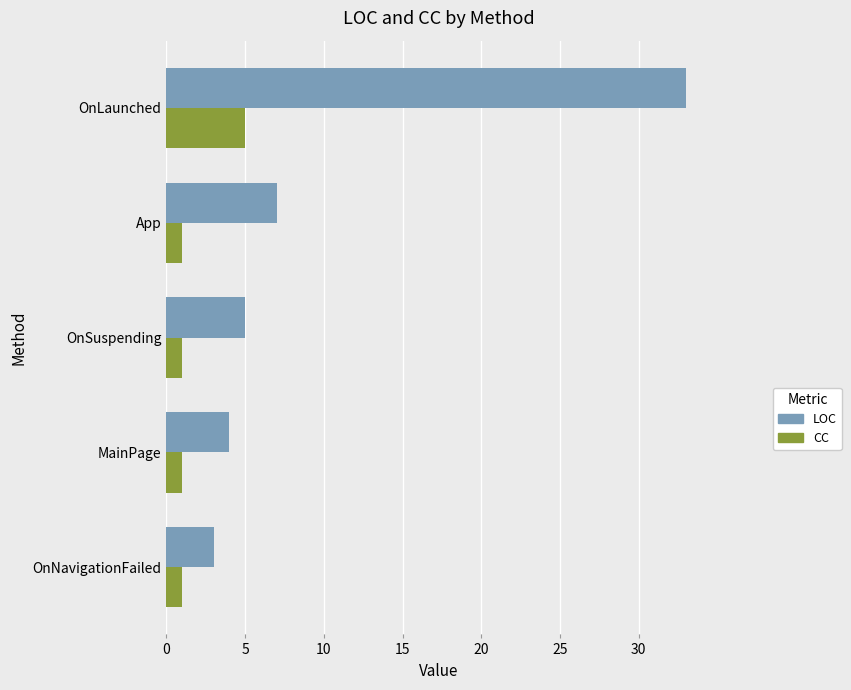

What is the difference between the highest and lowest values at MainPage?

3